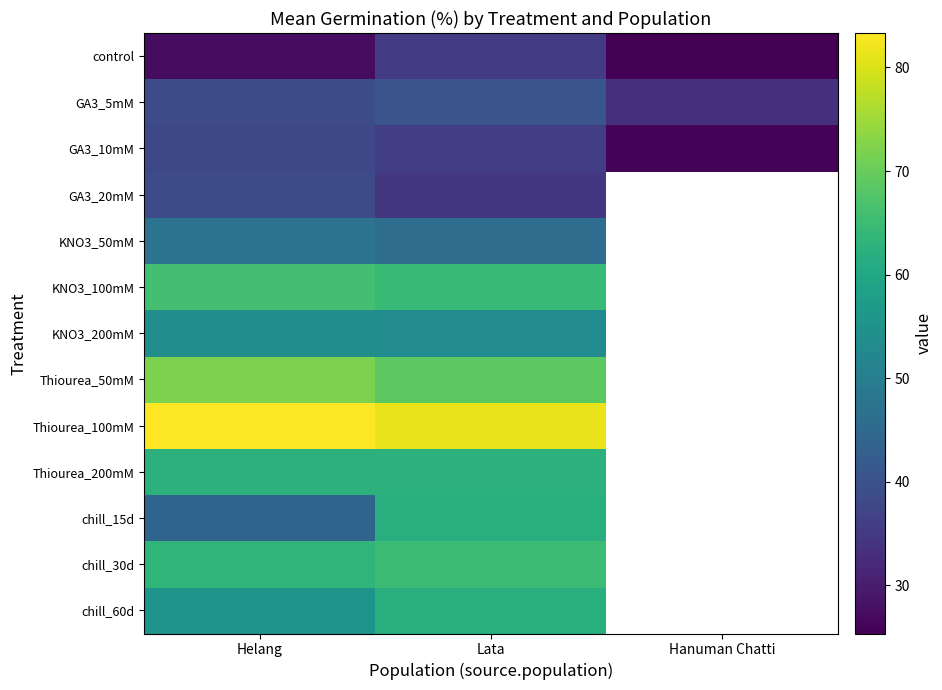

Rank the series by their average value, from lowest to highest.

control, GA3_10mM, GA3_5mM, GA3_20mM, KNO3_50mM, KNO3_100mM, KNO3_200mM, Thiourea_50mM, Thiourea_100mM, Thiourea_200mM, chill_15d, chill_30d, chill_60d